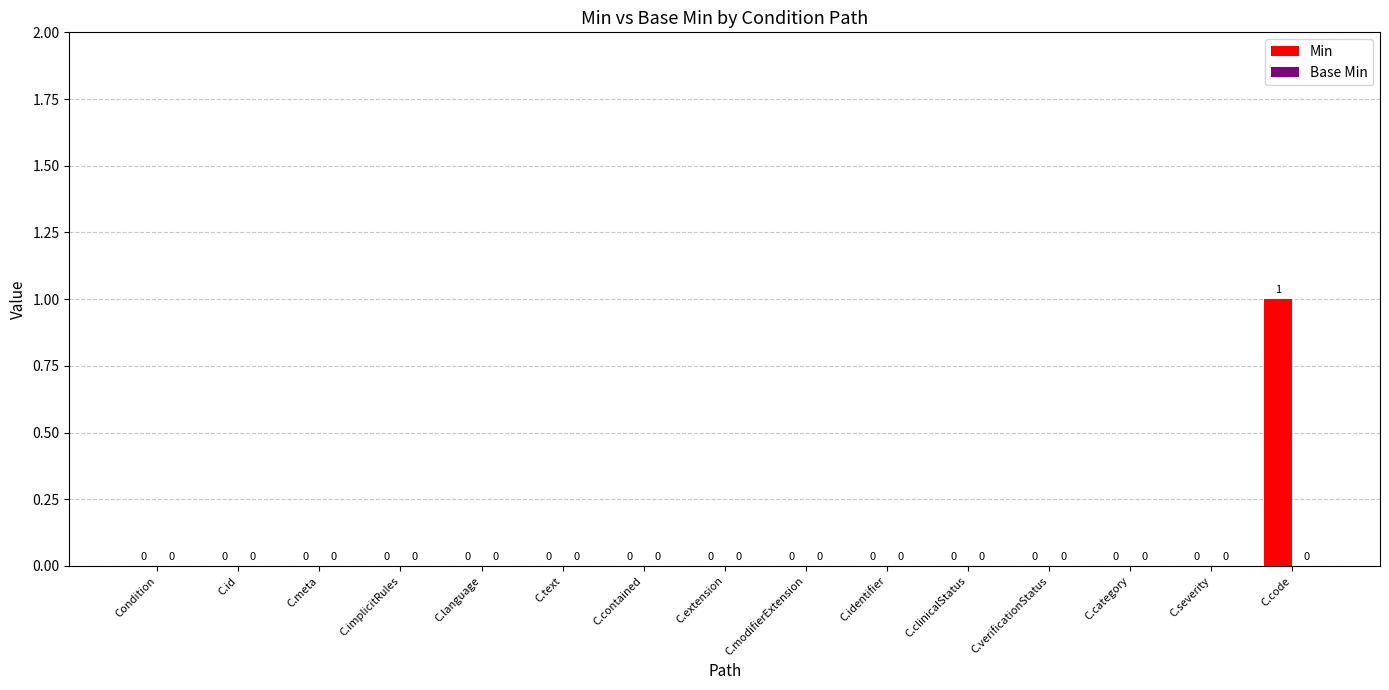

How many values are between 0 and 1?

15